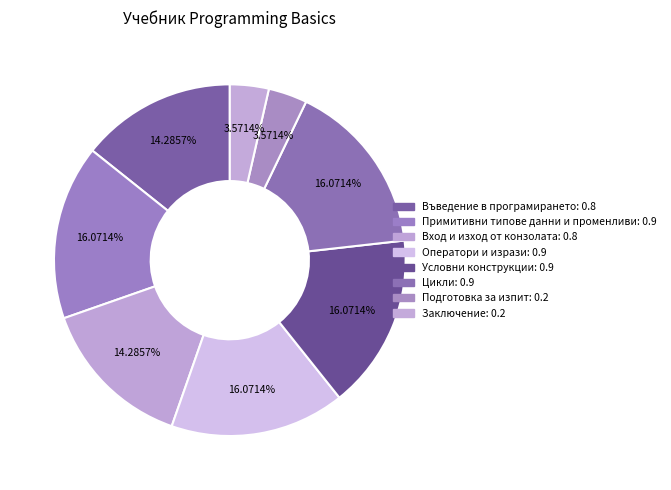

What is the change in value from Цикли to Заключение?

-0.7